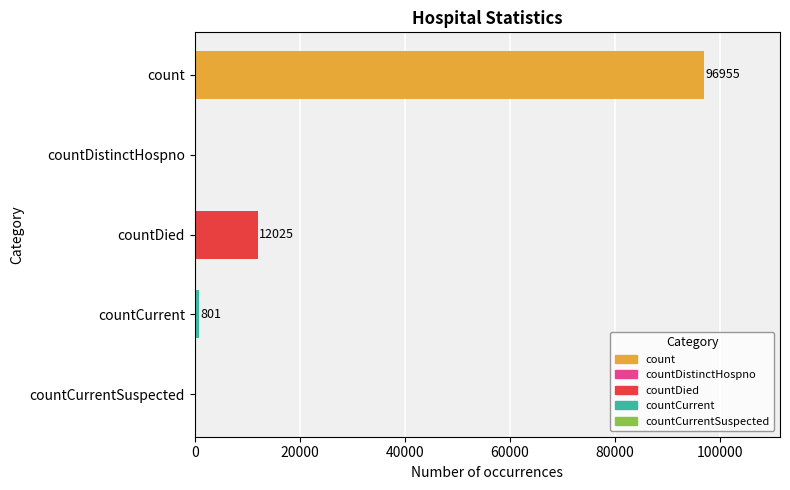

What is the difference between the maximum and minimum values?

96955